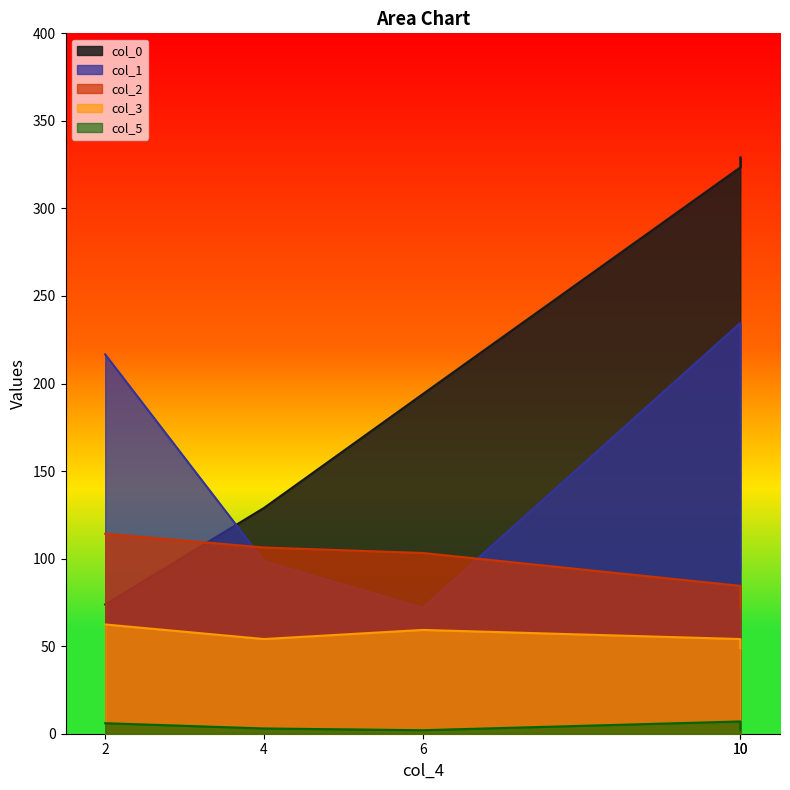

Reading left to right, what are all the values shown in this chart?

col_0: 73.8	129.0	194.0	323.4	329.2
col_1: 216.6	98.5	71.9	234.6	93.8
col_2: 114.2	106.3	103.2	84.5	71.9
col_3: 62.4	54.1	59.3	54.1	48.9
col_5: 6.0	3.0	2.0	7.0	2.0